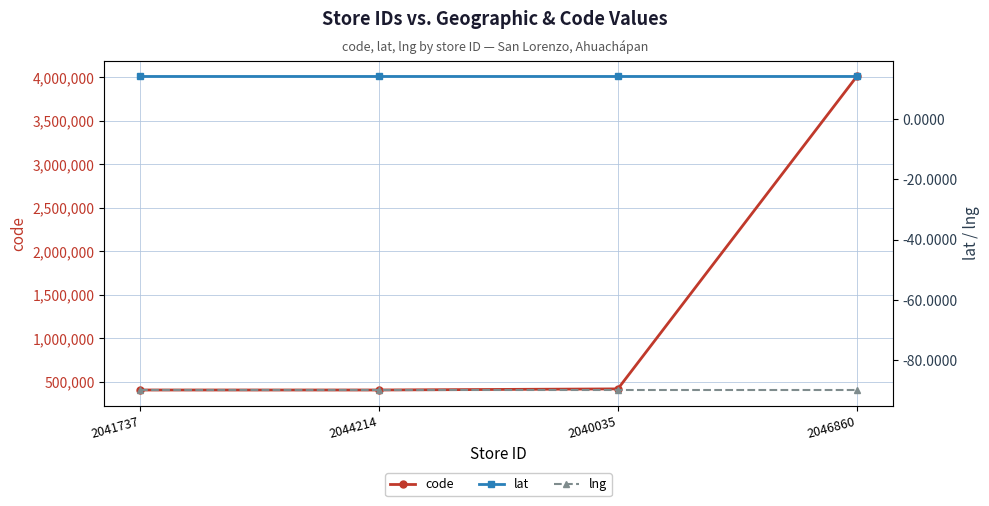

Is this an area chart (filled region under the line)?

No